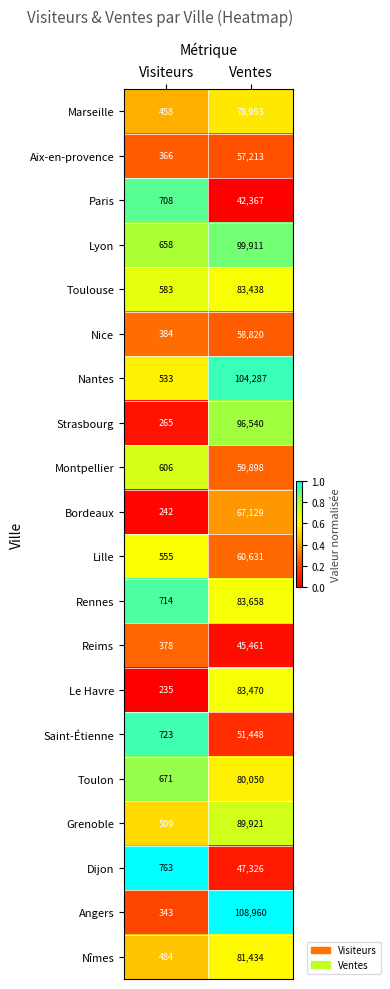

What is the smallest value displayed?

235